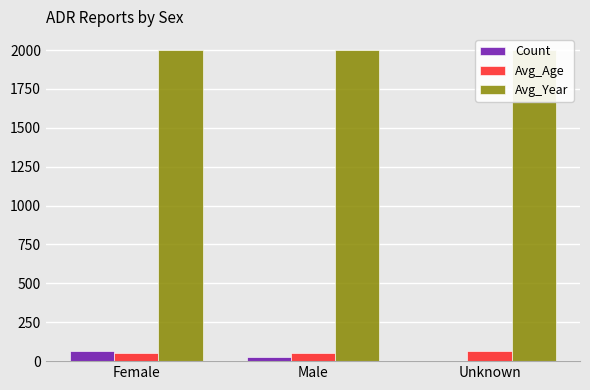

How many data points in Avg_Age are above 52?

2